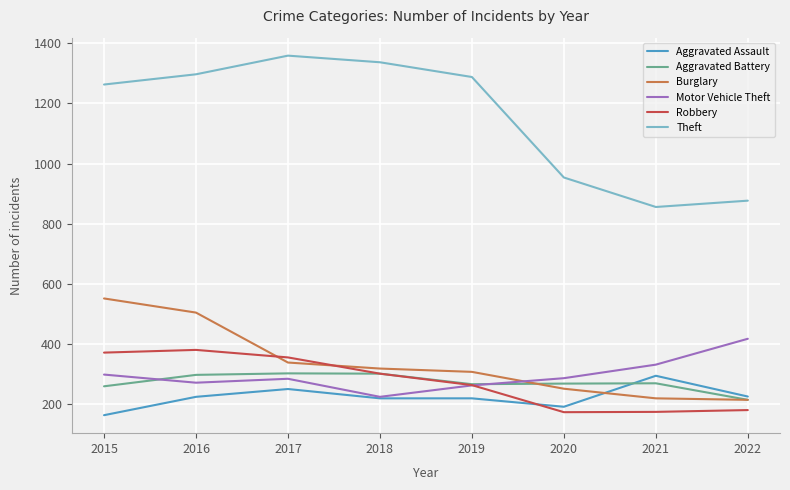

Where is Theft nearest to the value 1107?

2020